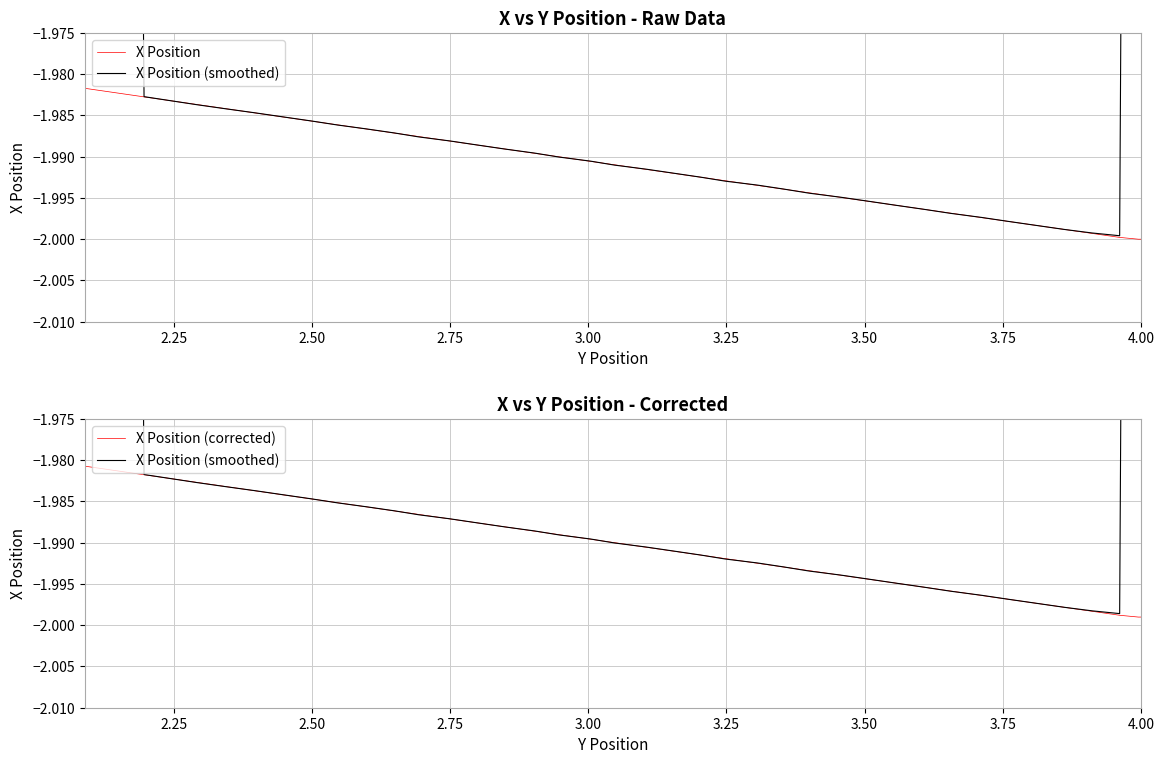

What is the value of the X Position (corrected) point at the 34th from the left?

-2.0